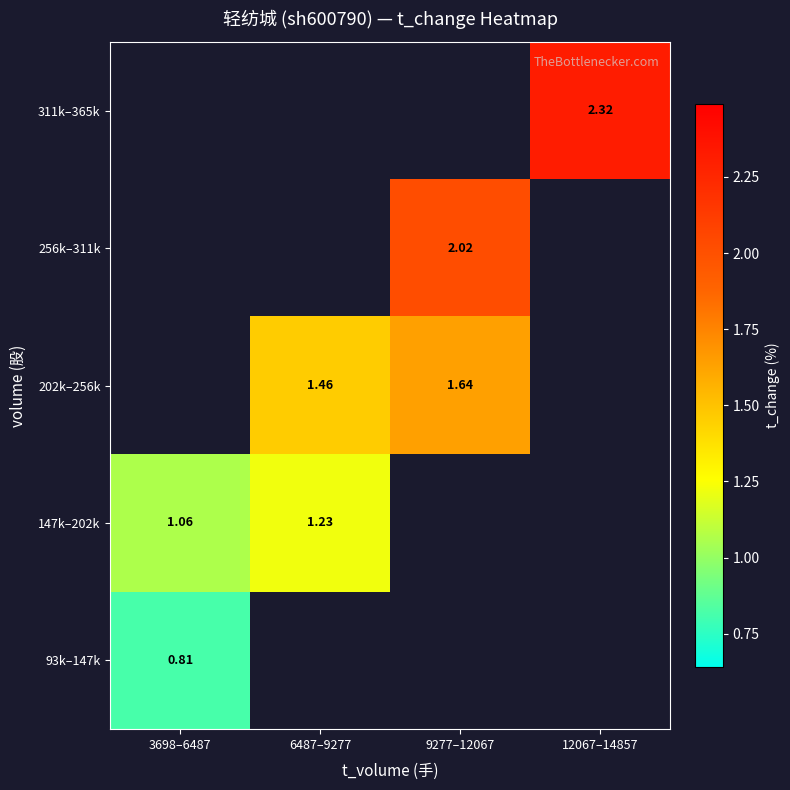

Is the value of 311k–365k at 12067–14857 greater than the value of 256k–311k at 9277–12067?

Yes